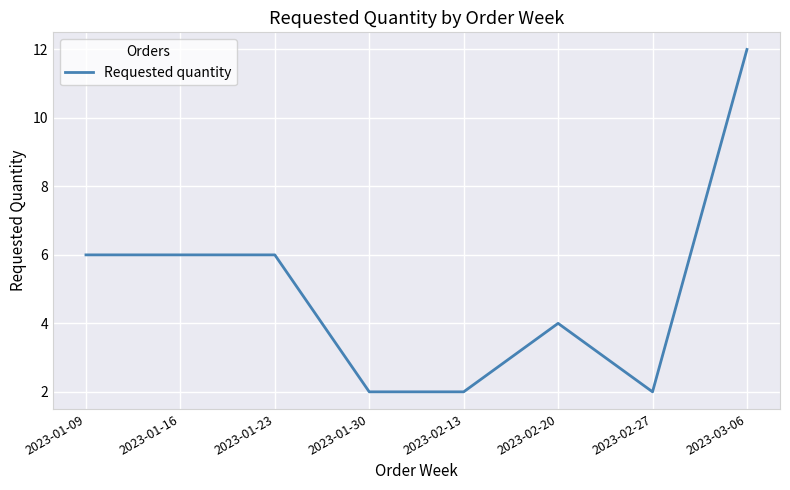

True or false: there are more than 2 points higher than both neighbors.

False